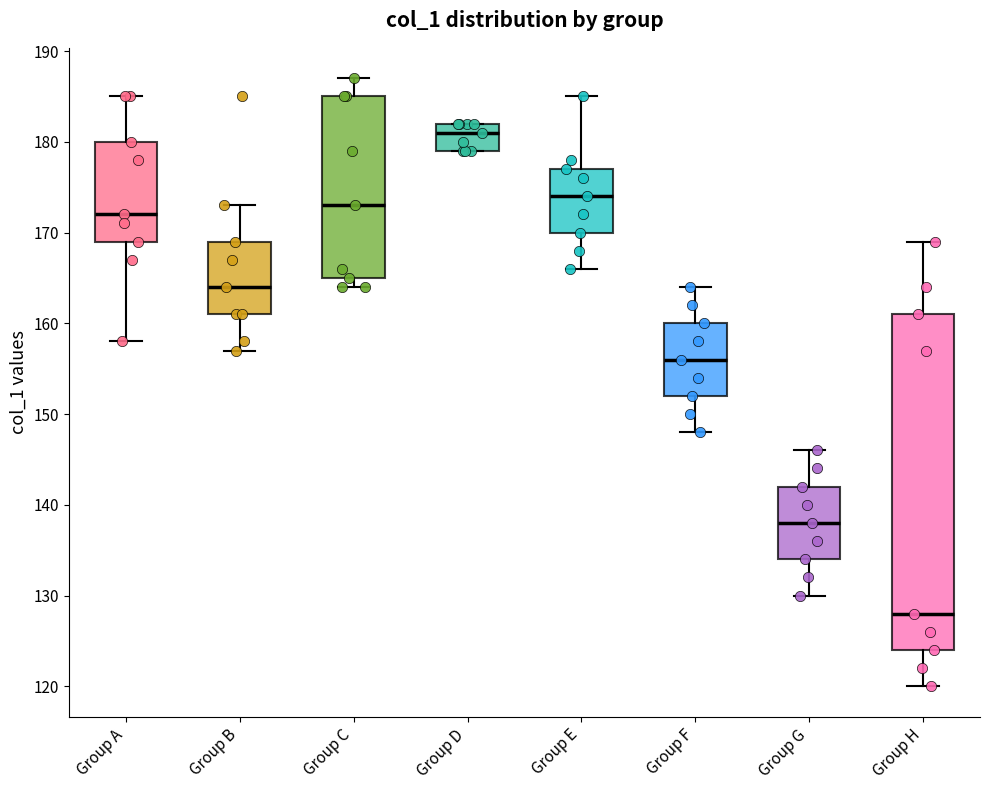

Reading left to right, read every box against the y-axis: the position of its median line, the range the box covers, and the ends of its whiskers. The values are not printed on the chart, so give them approximately, as read against the axis.

Group A: median 172, box 169 to 180, whiskers 158 to 185
Group B: median 164, box 161 to 169, whiskers 157 to 173
Group C: median 173, box 165 to 185, whiskers 164 to 187
Group D: median 181, box 179 to 182, whiskers 179 to 182
Group E: median 174, box 170 to 177, whiskers 166 to 185
Group F: median 156, box 152 to 160, whiskers 148 to 164
Group G: median 138, box 134 to 142, whiskers 130 to 146
Group H: median 128, box 124 to 161, whiskers 120 to 169